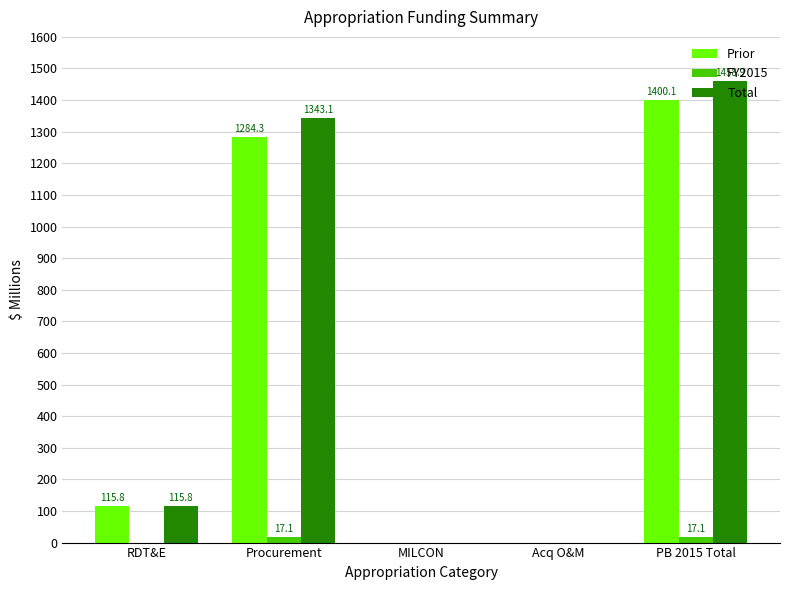

At which category is the sum across all series the highest?

PB 2015 Total